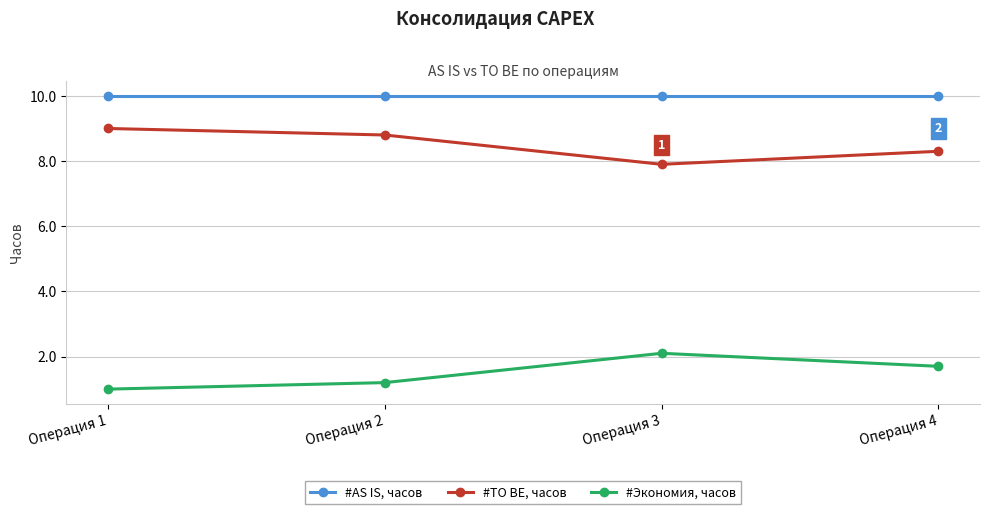

At which category does the chart reach its minimum across all series?

Операция 1